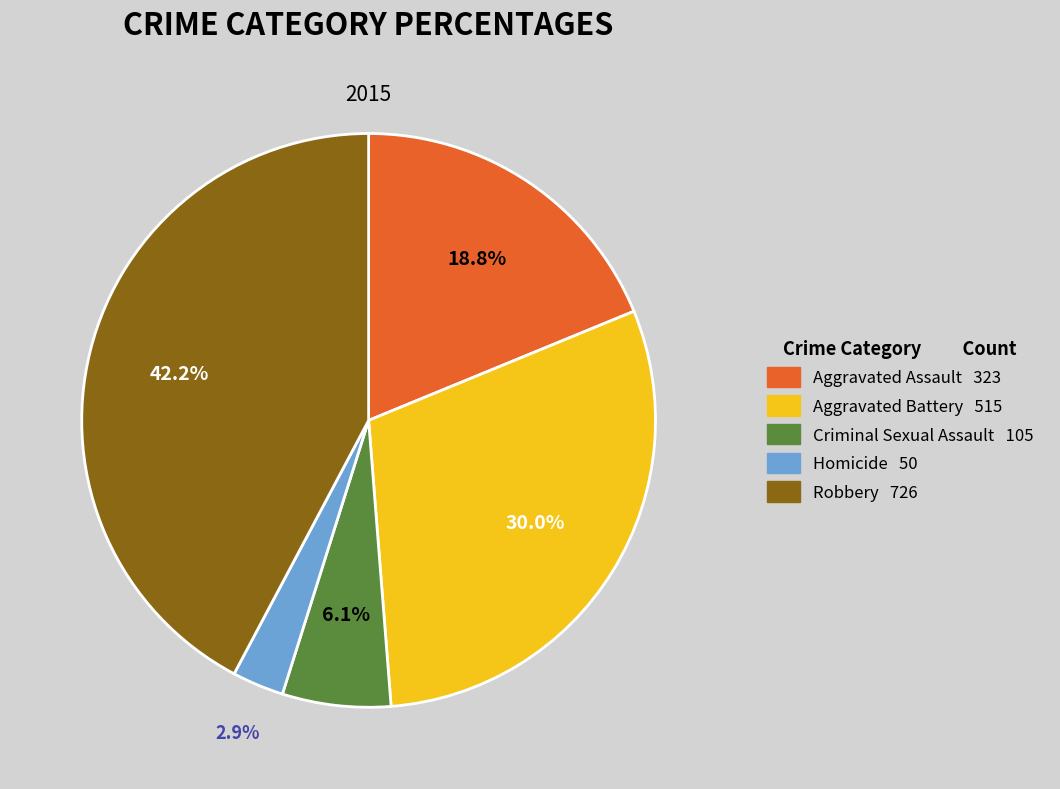

To the nearest percent, what portion does Aggravated Battery represent?

30%